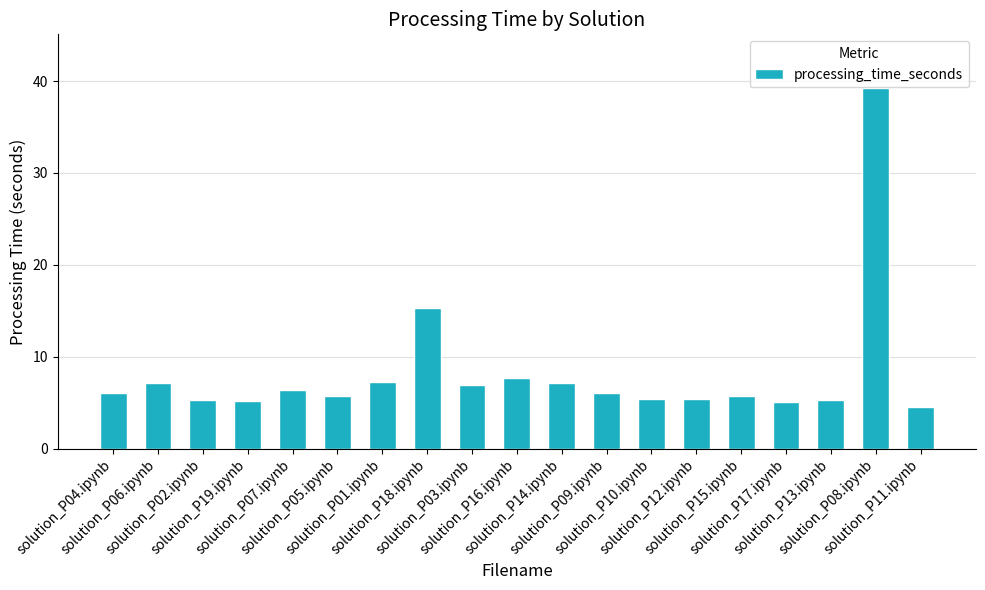

At which category does the chart reach its peak across all series?

solution_P08.ipynb